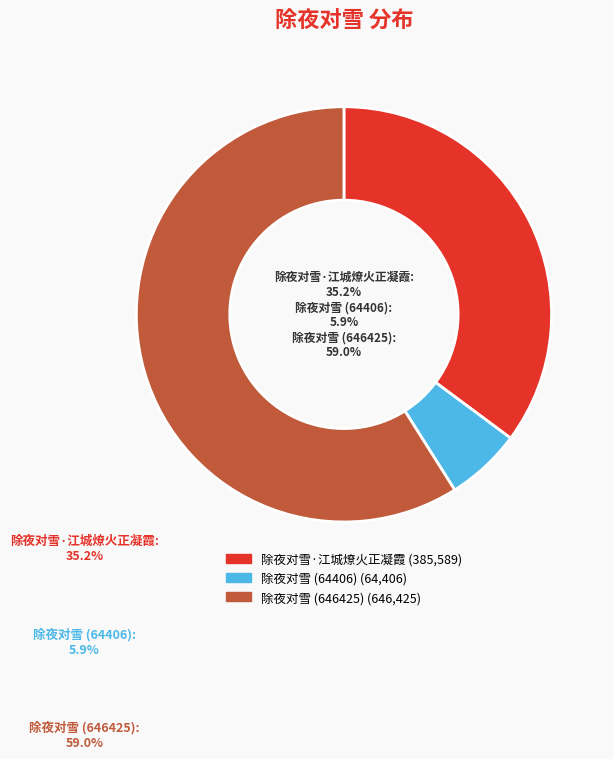

Is there any slice that represents more than half of the pie?

Yes